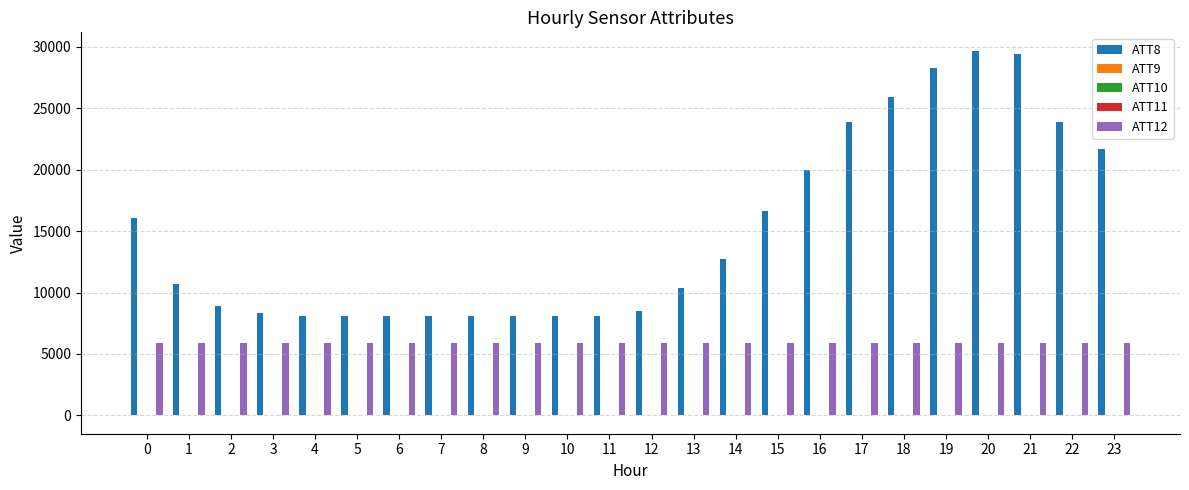

Which series has the largest total across all categories?

ATT8